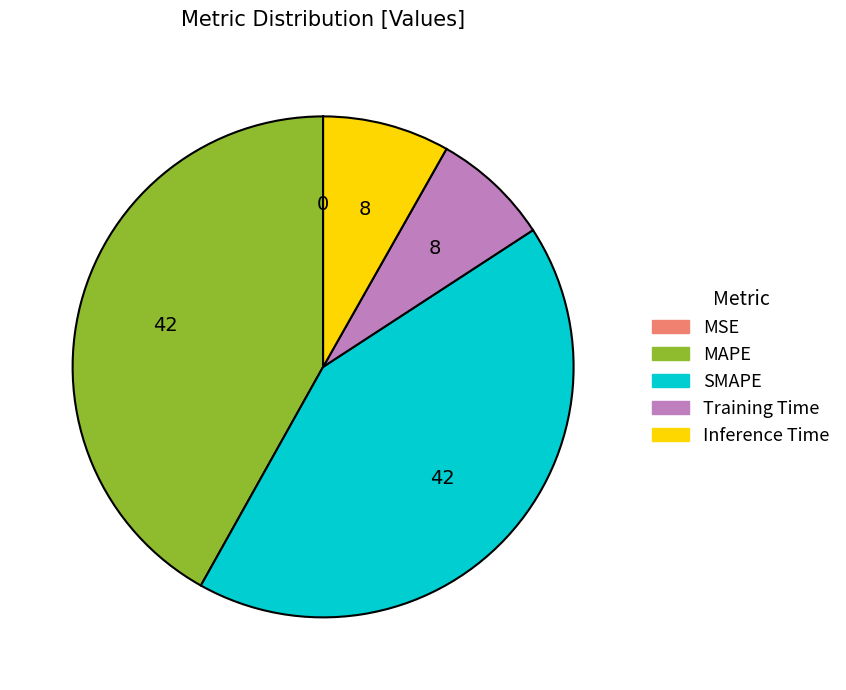

Is it true that Training Time is 13% of the pie?

False